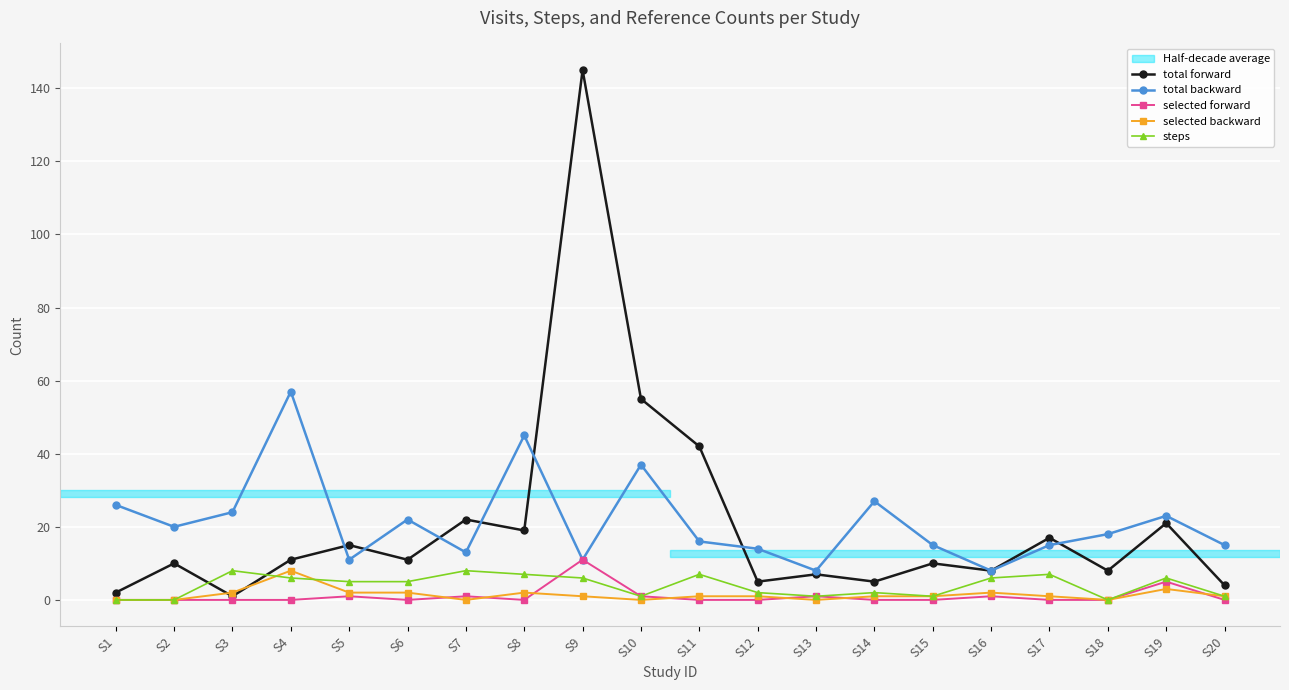

At which label does selected backward reach its peak?

S4